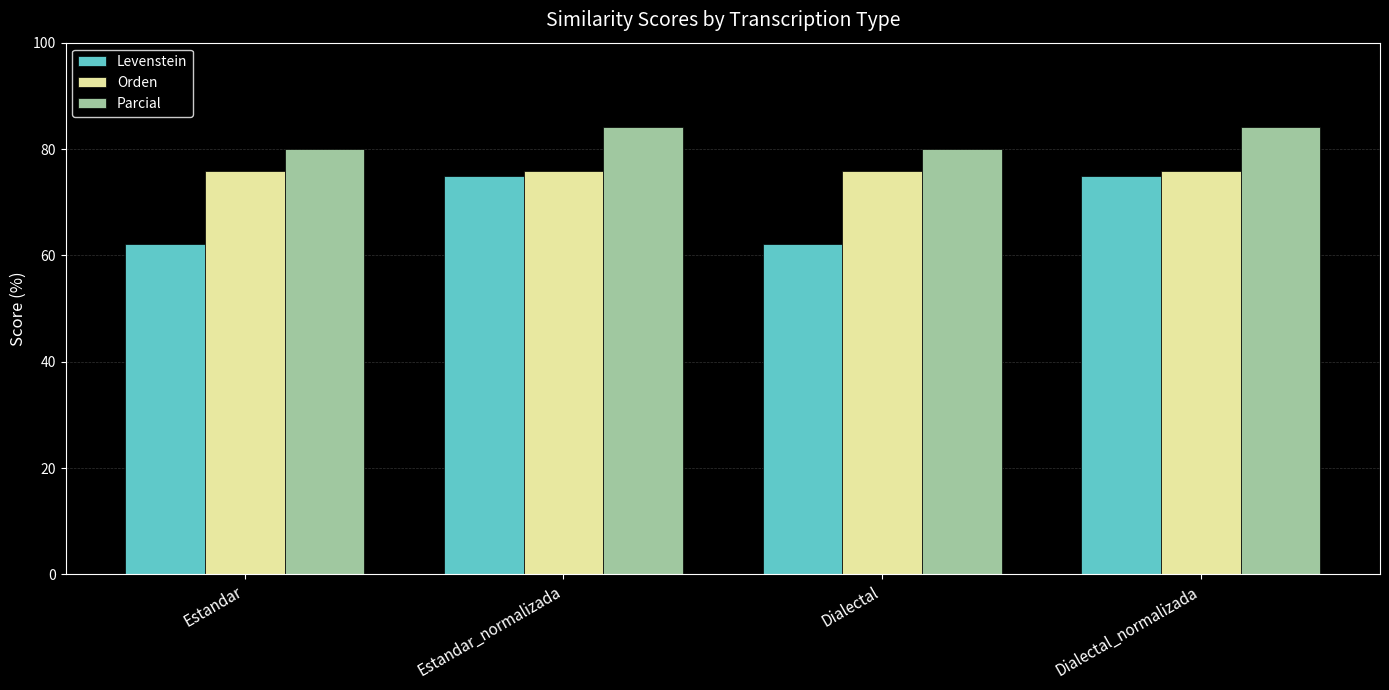

The value of Orden at Dialectal is 75.8. True or false?

True